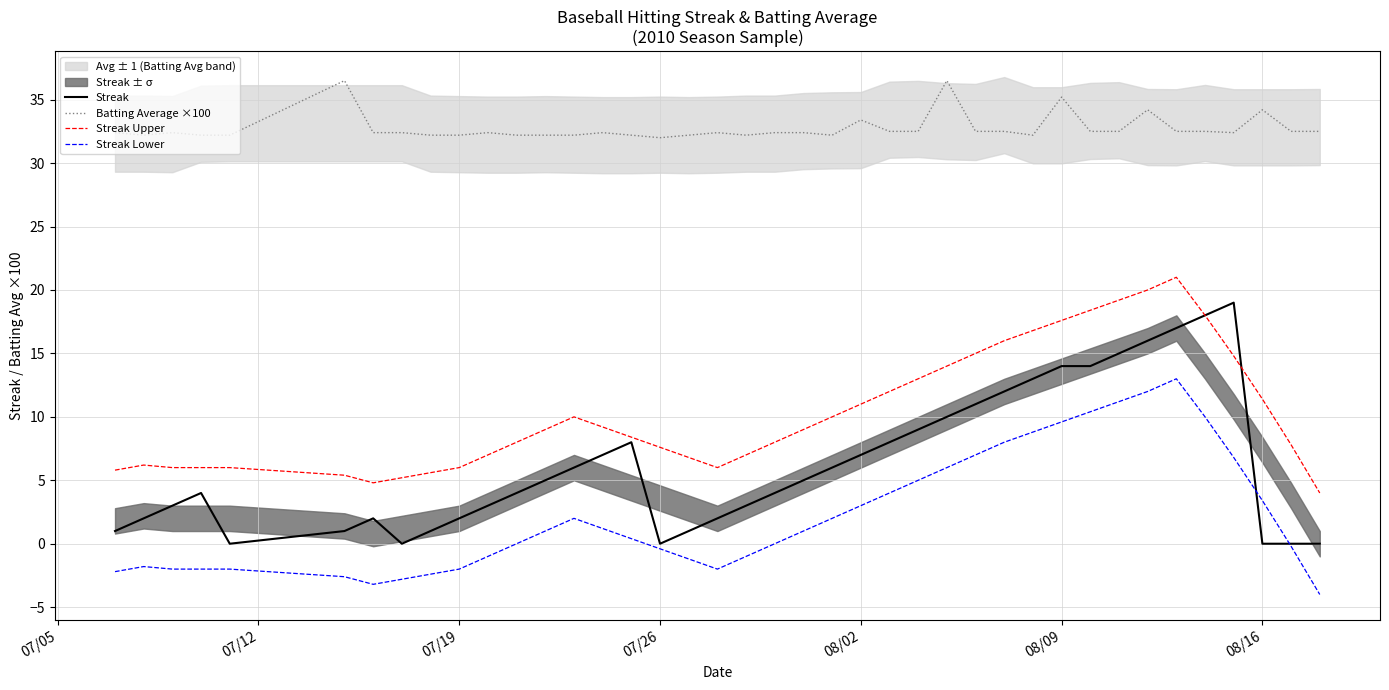

Does the chart have visible grid lines?

Yes